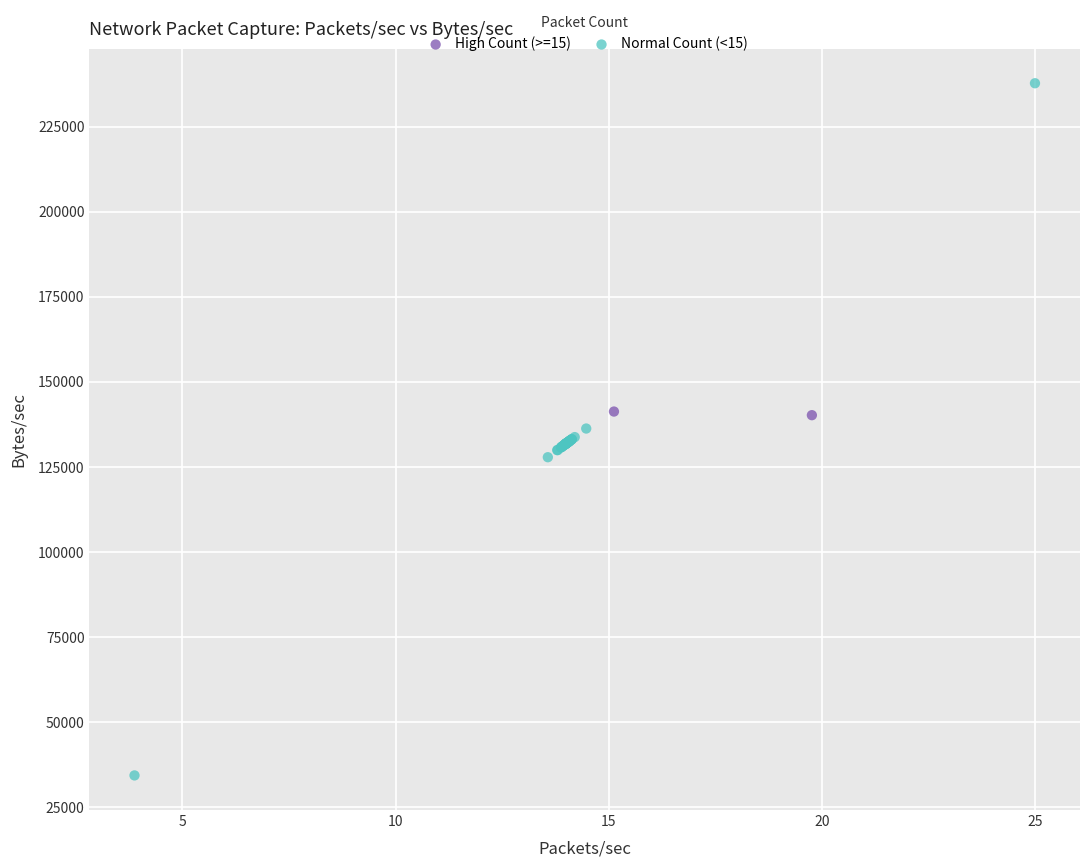

Which series has the largest Y range (max minus min)?

Normal Count (<15)